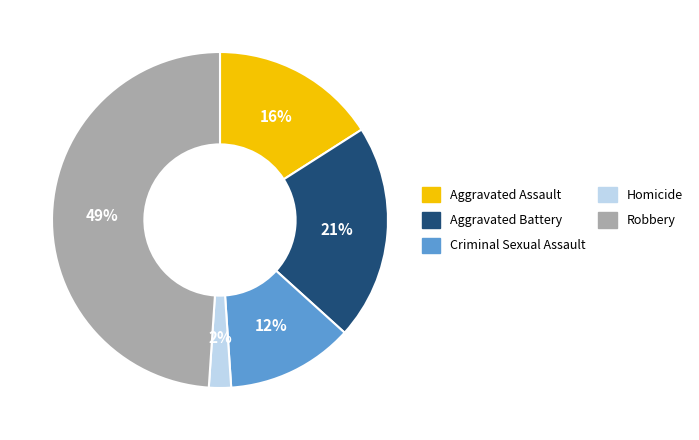

Is Aggravated Battery the majority of the pie?

No